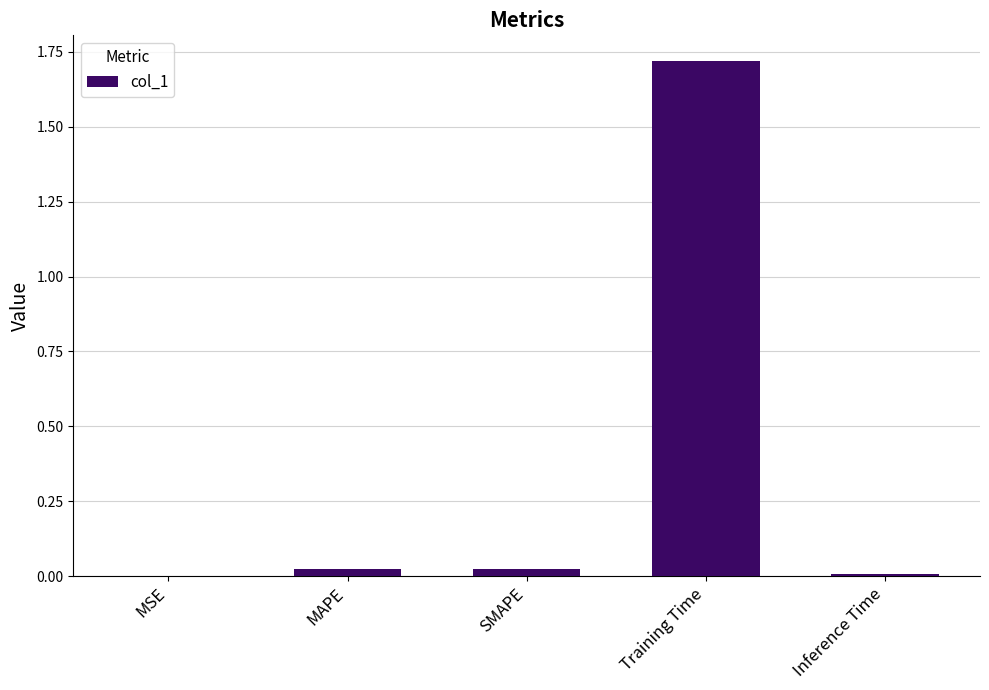

What is the sum of all values?

1.8